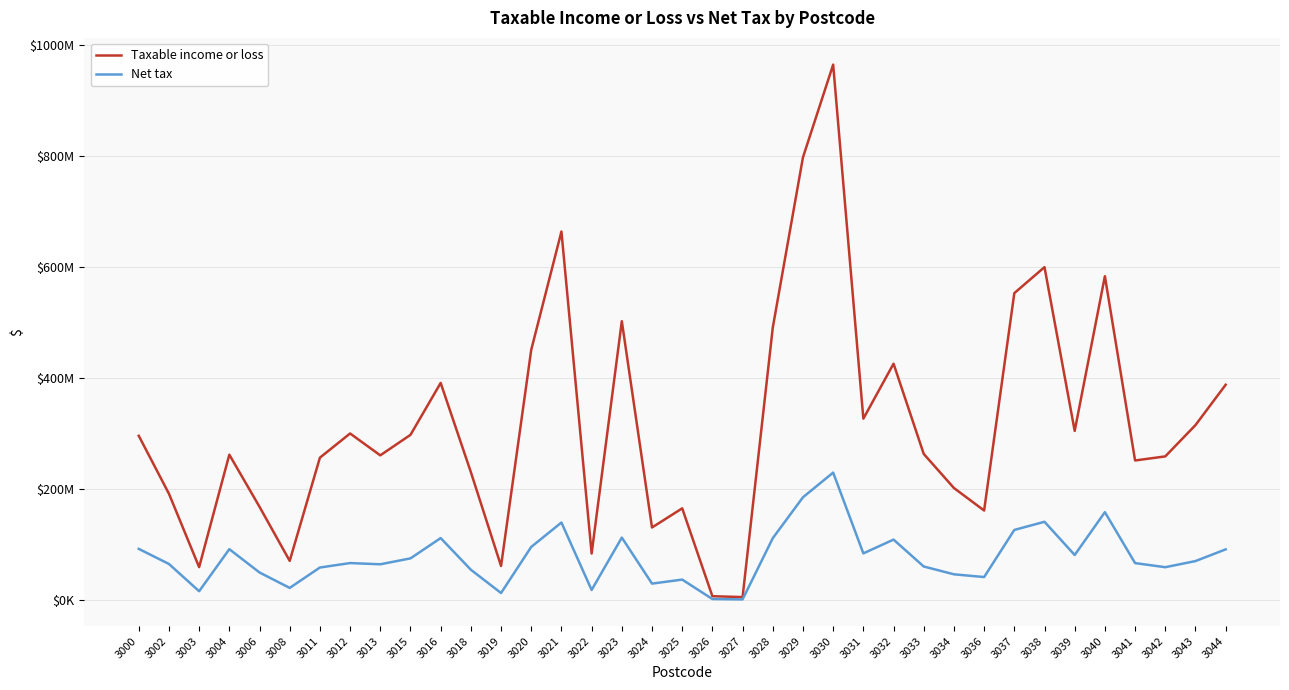

What are all the series names shown in the legend?

Taxable income or loss, Net tax